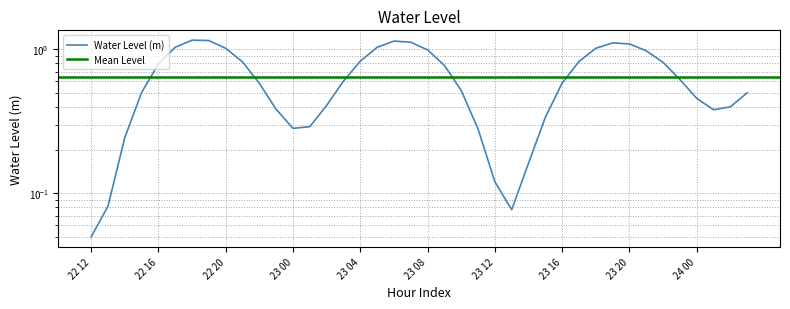

List the labels in order of value, smallest first.

2023-08-22 12:00, 2023-08-23 13:00, 2023-08-22 13:00, 2023-08-23 12:00, 2023-08-23 14:00, 2023-08-22 14:00, 2023-08-23 11:00, 2023-08-23 00:00, 2023-08-23 01:00, 2023-08-23 15:00, 2023-08-24 01:00, 2023-08-22 23:00, 2023-08-24 02:00, 2023-08-23 02:00, 2023-08-24 00:00, 2023-08-24 03:00, 2023-08-22 15:00, 2023-08-23 10:00, 2023-08-22 22:00, 2023-08-23 16:00, 2023-08-23 03:00, 2023-08-23 23:00, 2023-08-23 09:00, 2023-08-22 16:00, 2023-08-23 22:00, 2023-08-22 21:00, 2023-08-23 17:00, 2023-08-23 04:00, 2023-08-23 21:00, 2023-08-23 08:00, 2023-08-22 20:00, 2023-08-23 18:00, 2023-08-23 05:00, 2023-08-22 17:00, 2023-08-23 20:00, 2023-08-23 19:00, 2023-08-23 07:00, 2023-08-23 06:00, 2023-08-22 19:00, 2023-08-22 18:00